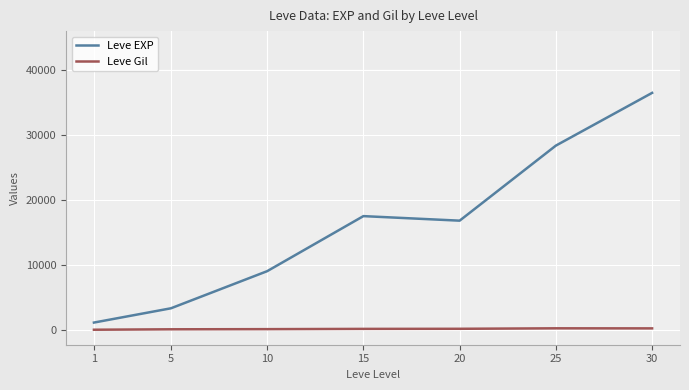

The value of Leve EXP at 10 is 15061.2. True or false?

False